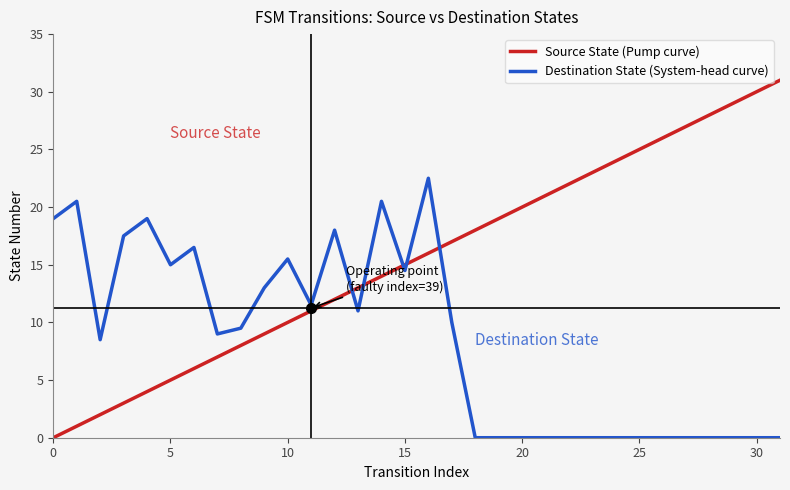

Reading left to right, extract all data points from this chart.

Source State (Pump curve): 0.0	1.0	2.0	3.0	4.0	5.0	6.0	7.0	8.0	9.0	10.0	11.0	12.0	13.0	14.0	15.0	16.0	17.0	18.0	19.0	20.0	21.0	22.0	23.0	24.0	25.0	26.0	27.0	28.0	29.0	30.0	31.0
Destination State (System-head curve): 19.0	20.5	8.5	17.5	19.0	15.0	16.5	9.0	9.5	13.0	15.5	11.5	18.0	11.0	20.5	14.5	22.5	10.0	0.0	0.0	0.0	0.0	0.0	0.0	0.0	0.0	0.0	0.0	0.0	0.0	0.0	0.0